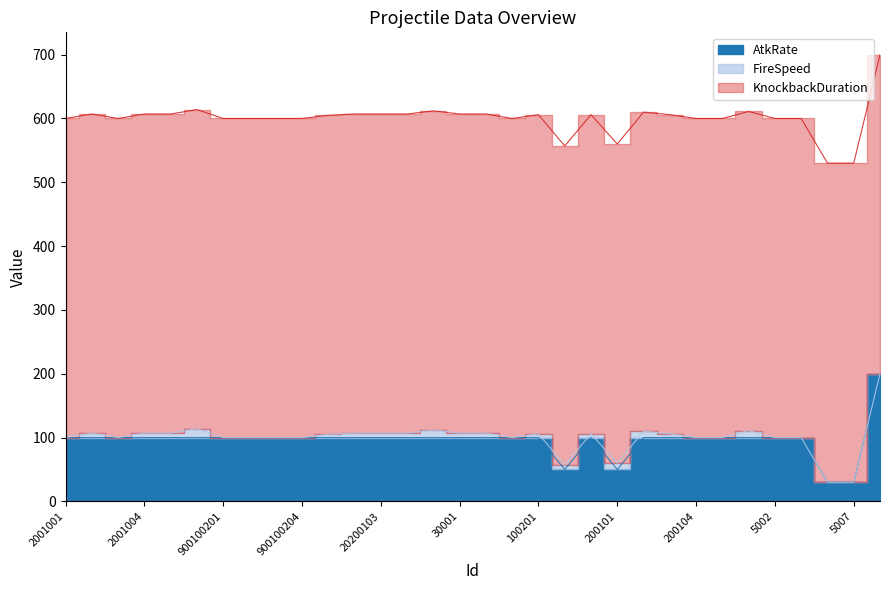

How many data points does each series have?

32